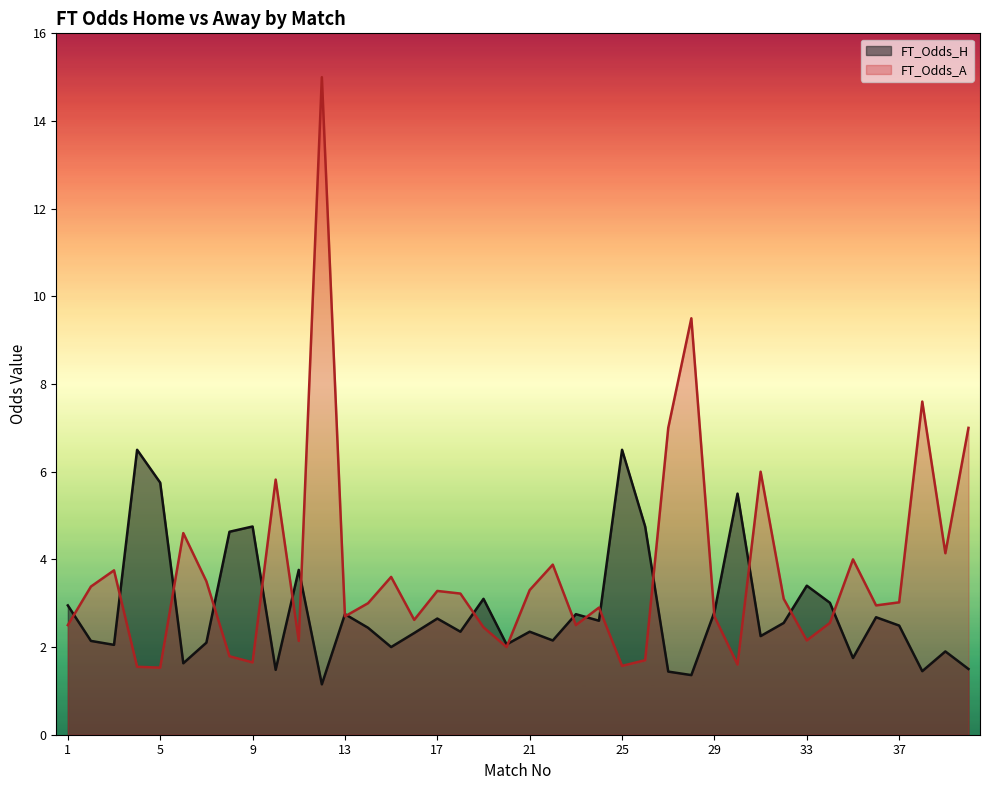

What is the sum of all FT_Odds_A values?

149.2